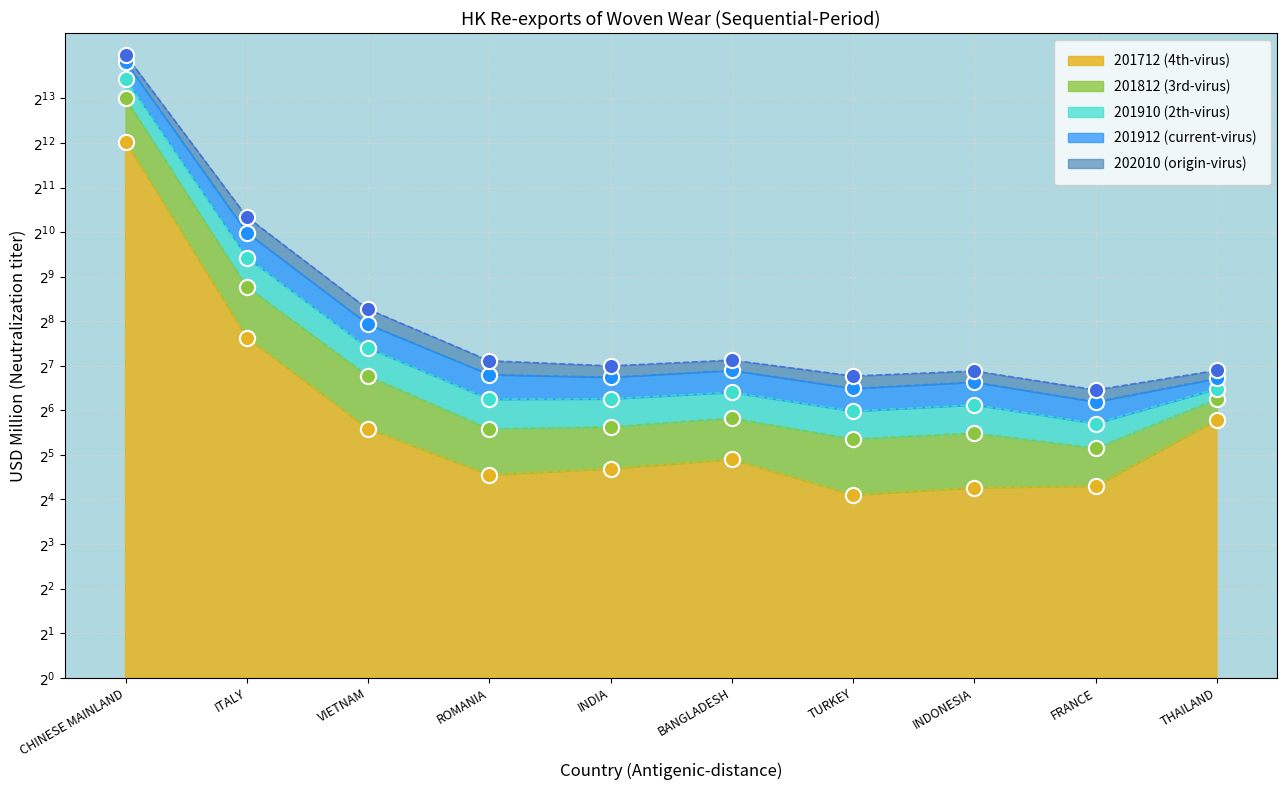

Which series has the largest total across all categories?

201912